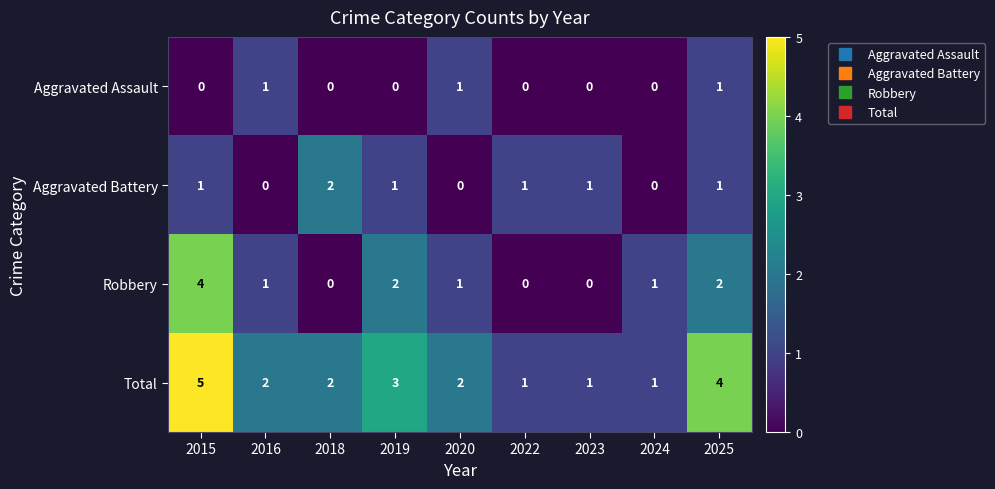

At which label is Total closest to 3?

2019